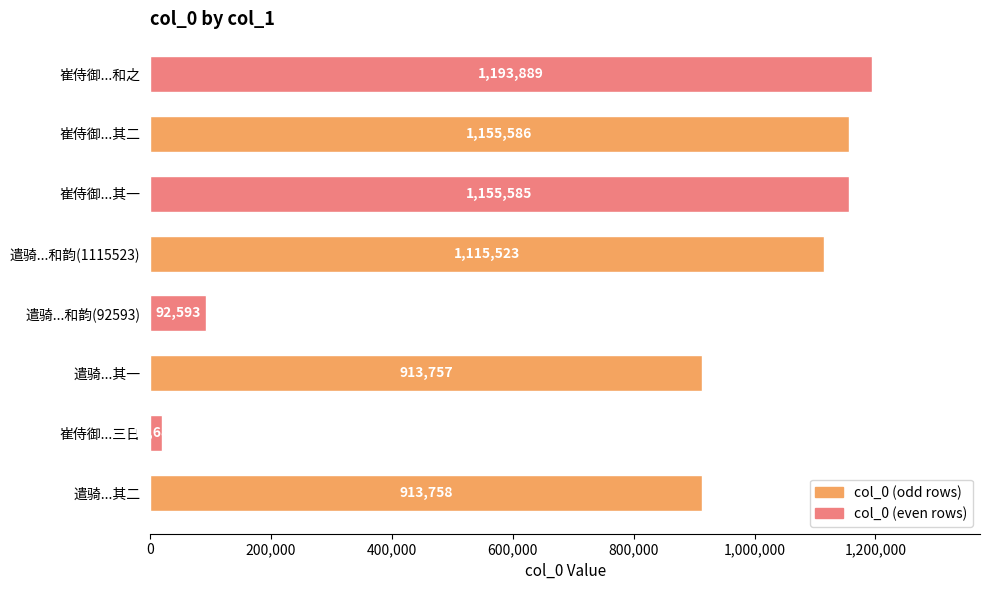

At which label is the value closest to 606289?

遣骑...其一